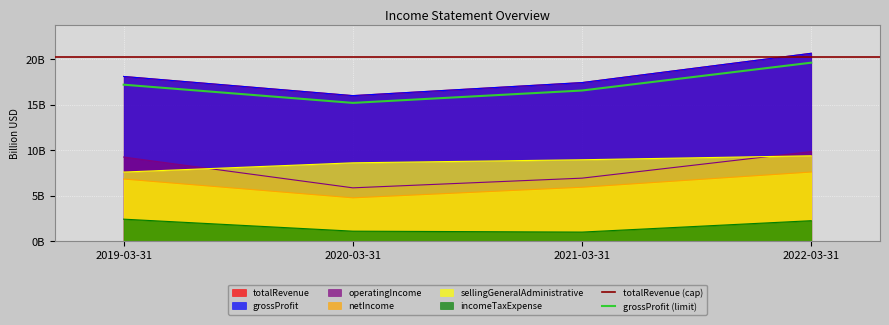

Which series has the widest spread of values?

totalRevenue